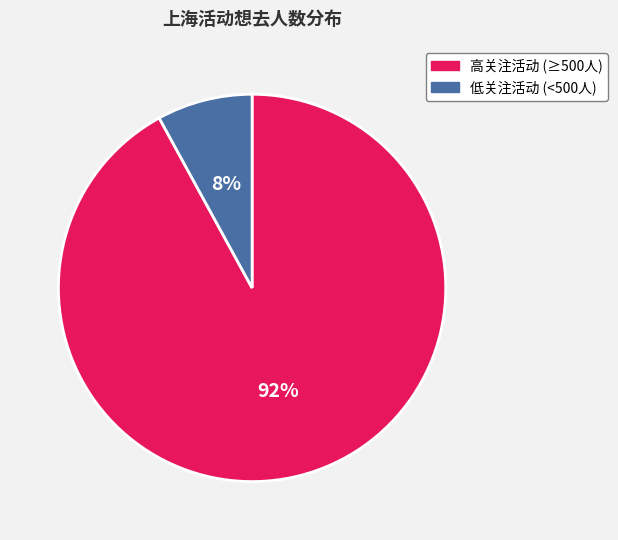

How many segments does this pie chart have?

2